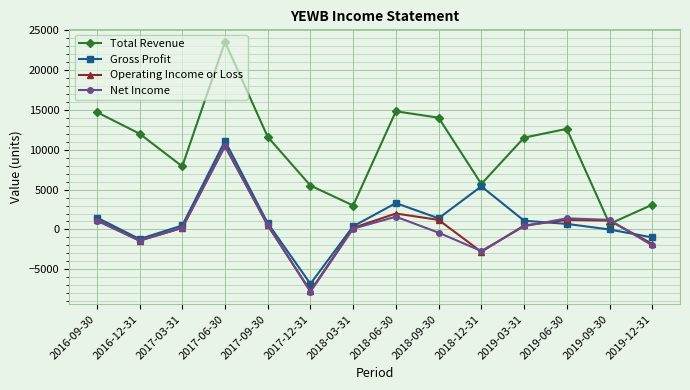

Which category has the lowest value across all series?

2017-12-31